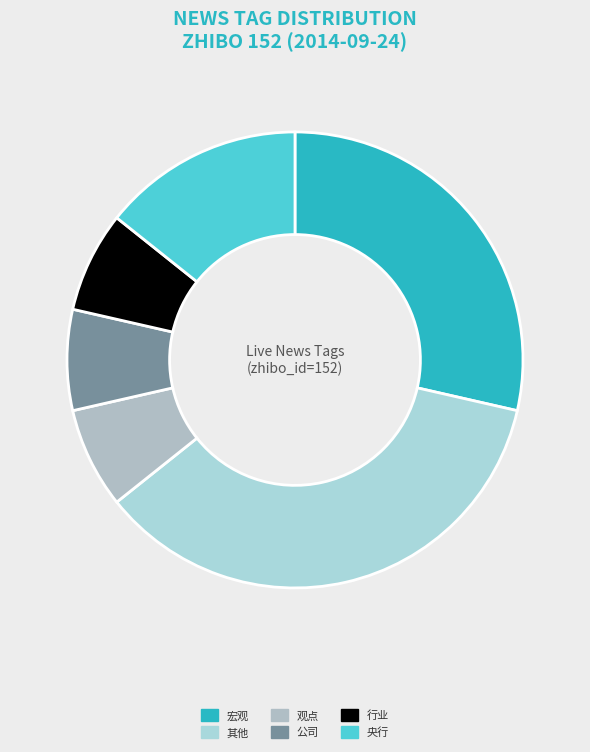

Count the number of slices in the pie.

6